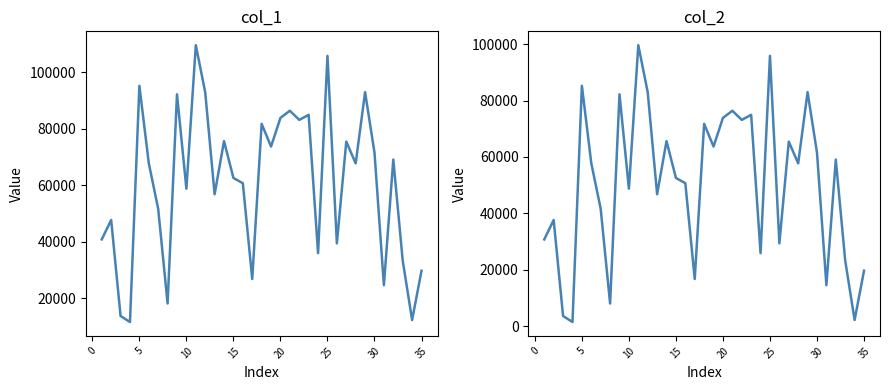

How many series are shown in this chart?

2